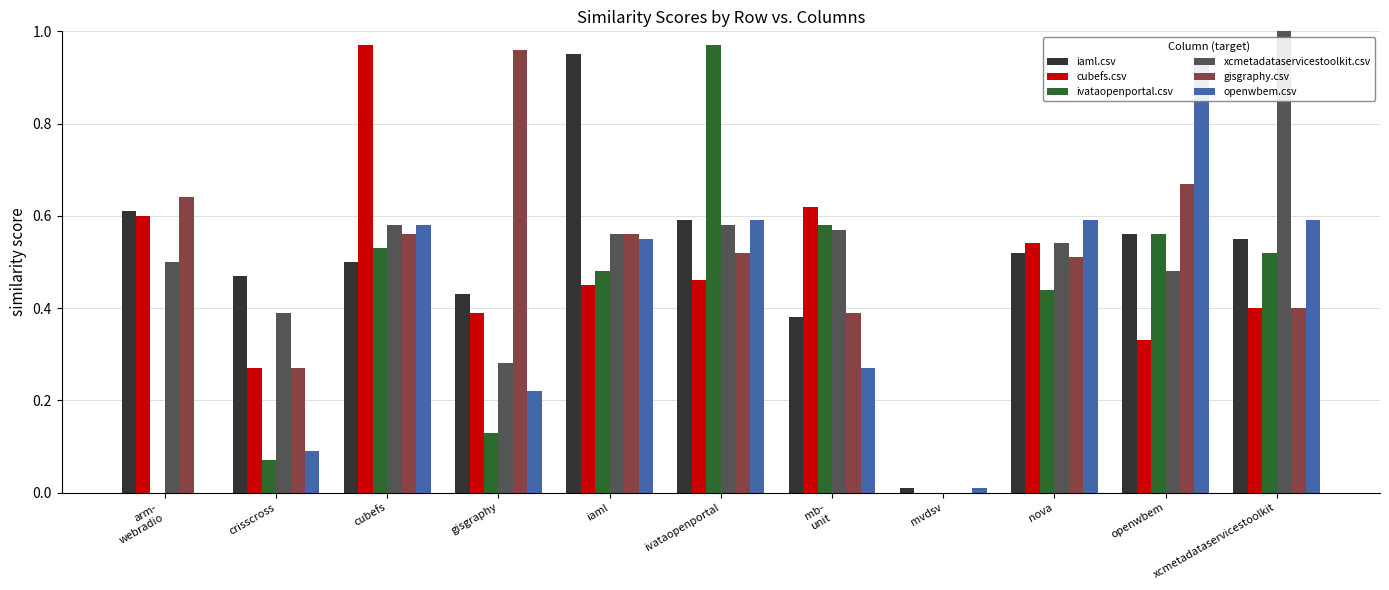

The value of openwbem.csv at xcmetadataservicestoolkit is 0.6. True or false?

True